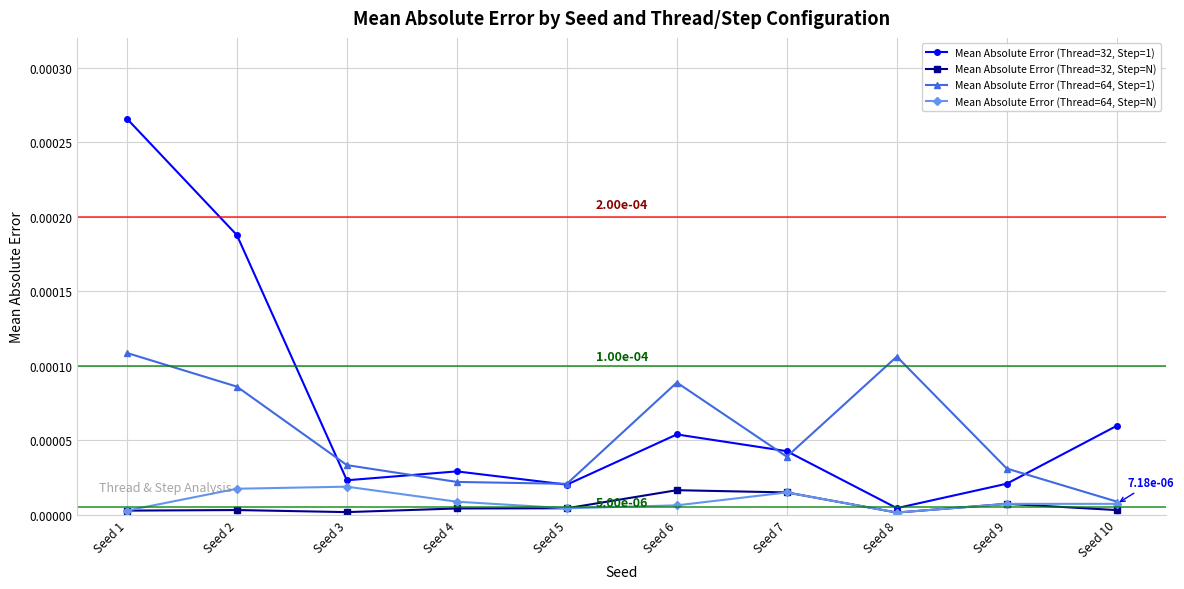

True or false: Mean Absolute Error (Thread=64, Step=1) and Mean Absolute Error (Thread=32, Step=1) intersect in this chart.

True